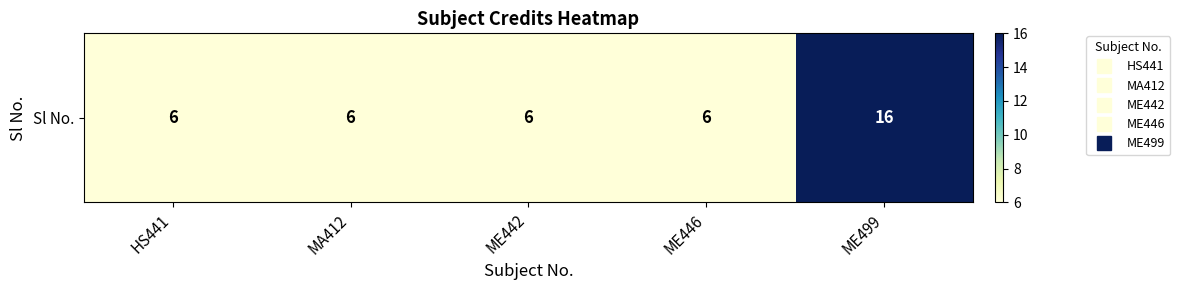

At which category does the chart reach its minimum across all series?

HS441